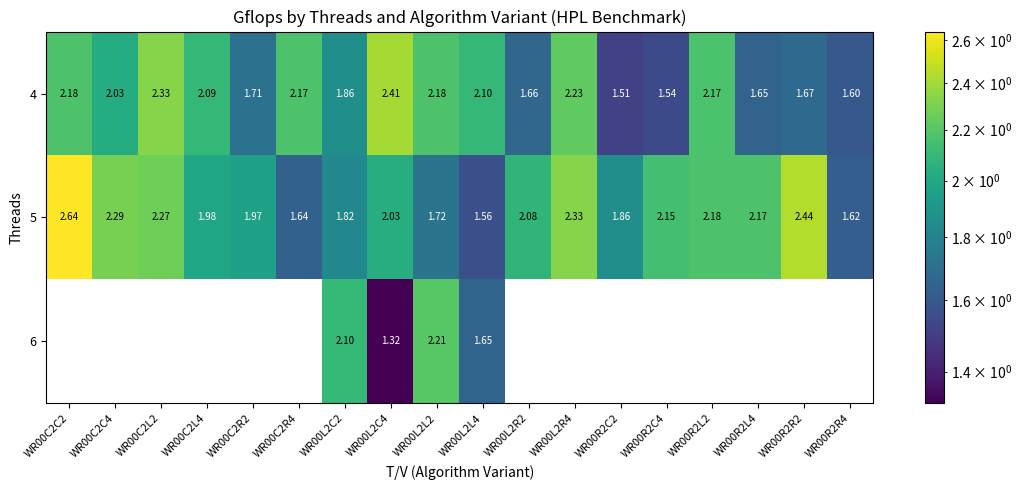

Which label corresponds to the largest value in the chart?

WR00C2C2